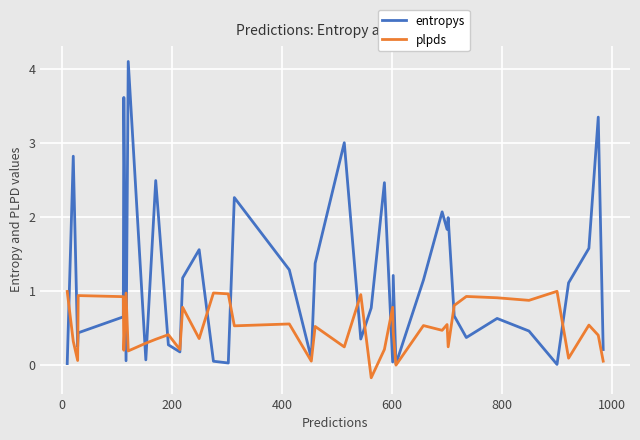

Which series has the largest total across all categories?

entropys